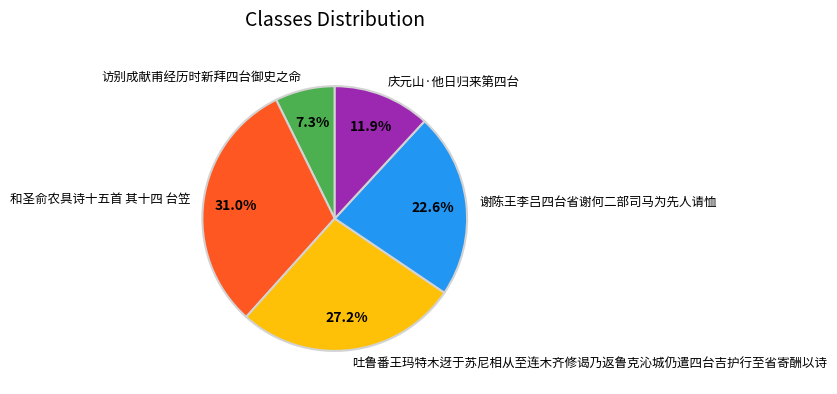

Does any single category account for the majority?

No